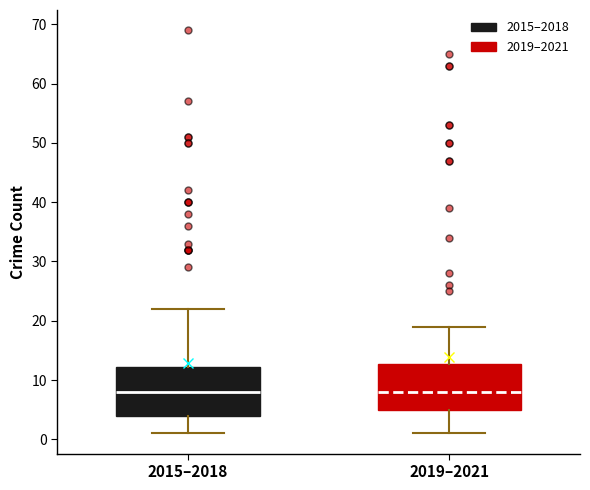

Where does the lower whisker of the box for 2015–2018 end on the y-axis? The values are not printed on the chart, so give them approximately, as read against the axis.

1